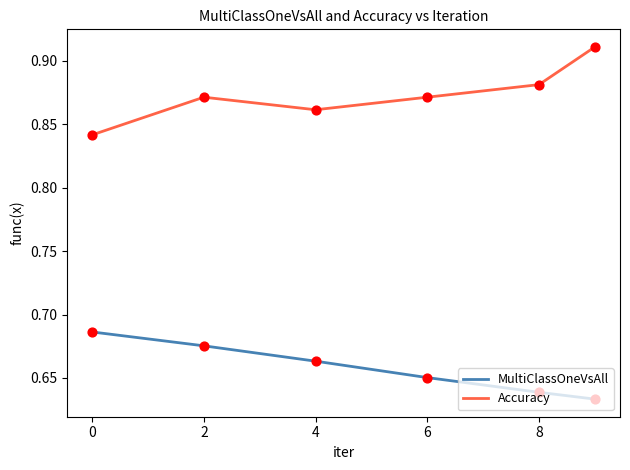

List the series in order of their overall mean, lowest first.

MultiClassOneVsAll, Accuracy